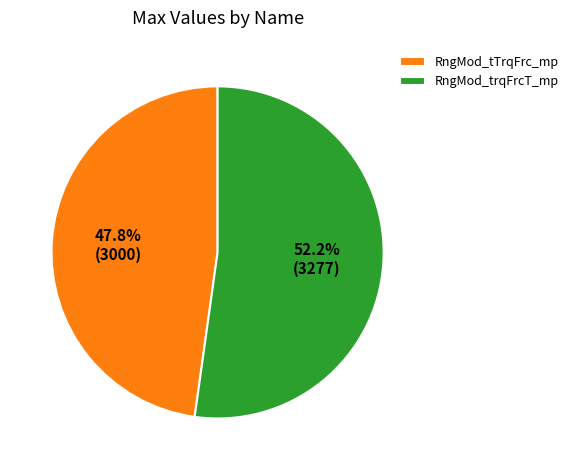

To the nearest percent, what is the difference between the largest and smallest slice percentages?

4%